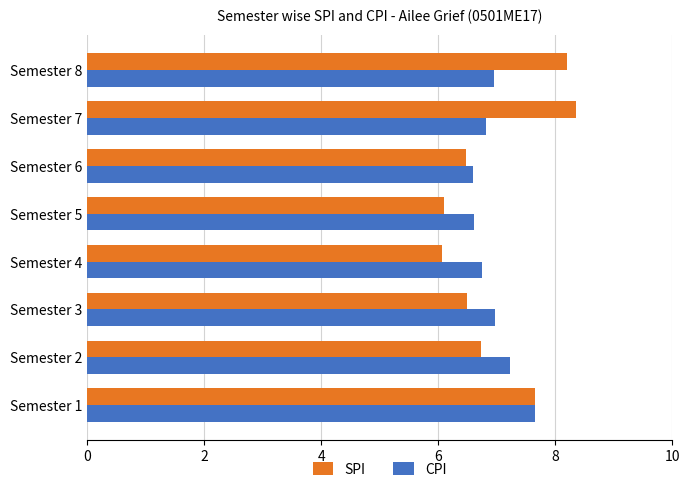

Rank the series by their maximum value, from highest to lowest.

SPI, CPI